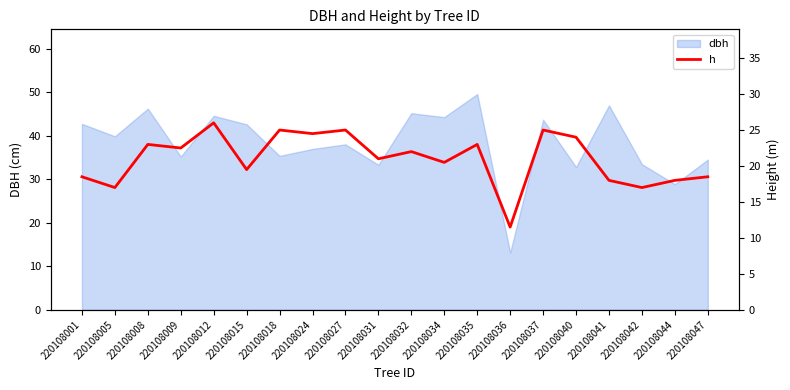

How many categories are shown in the chart?

20